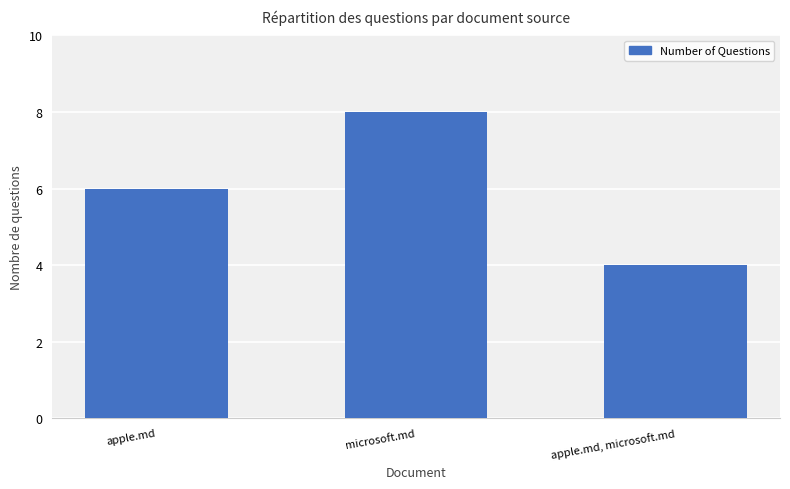

Which label corresponds to the smallest value in the chart?

apple.md, microsoft.md